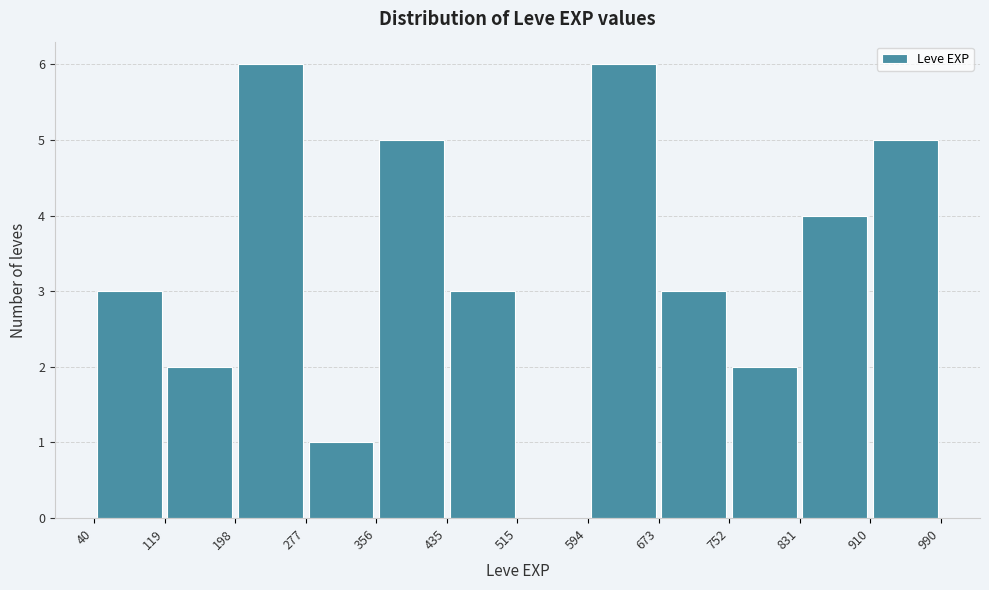

Reading left to right, transcribe this chart: for each bar, give the range it covers on the x-axis and its height. The values are not printed on the chart, so give them approximately, as read against the axis.

40 to 119: 3
119 to 198: 2
198 to 277: 6
277 to 356: 1
356 to 435: 5
435 to 515: 3
515 to 594: 0
594 to 673: 6
673 to 752: 3
752 to 831: 2
831 to 910: 4
910 to 990: 5